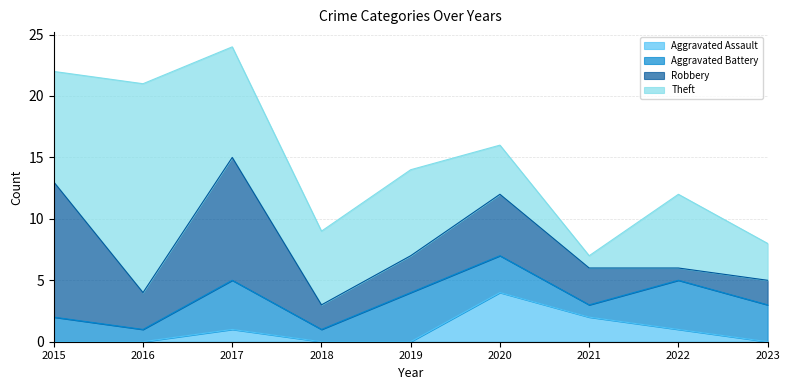

How many lines are shown in the chart?

4